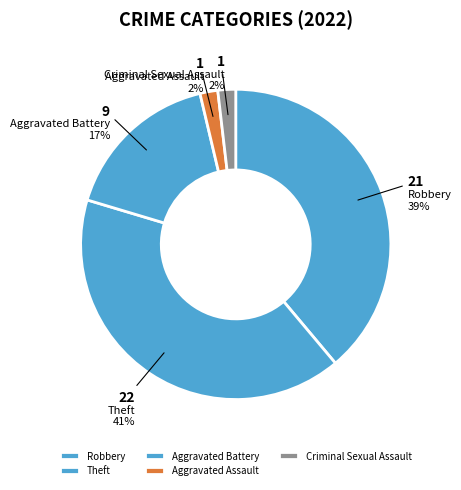

Is it true that Robbery is 45% of the pie?

False